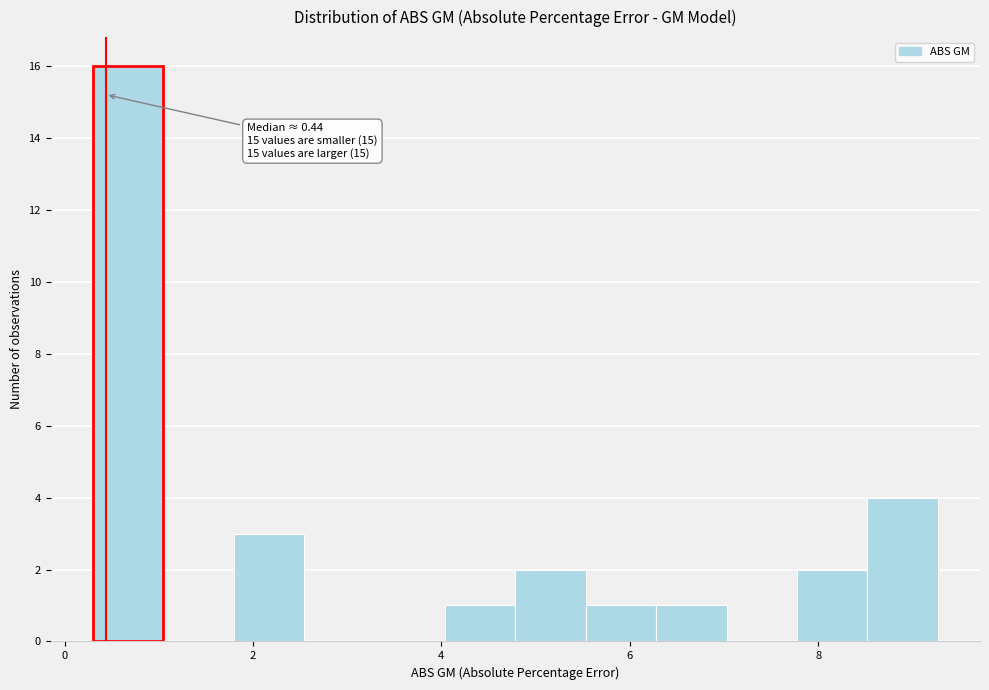

Around what value on the x-axis is the tallest bar? Give the approximate position of its centre, as read against the axis.

0.6